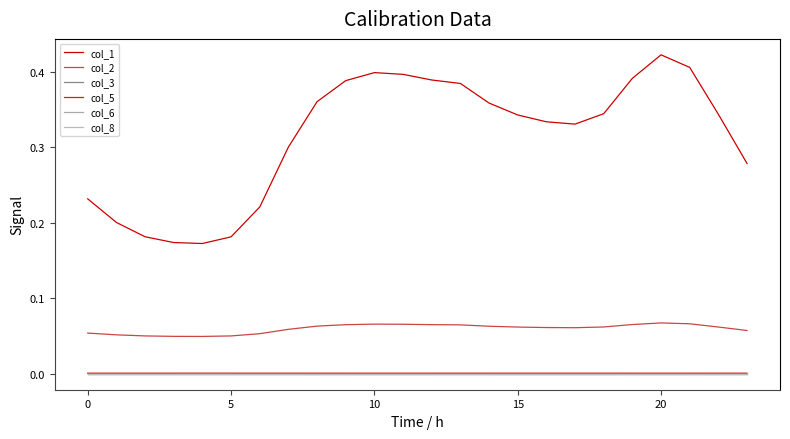

Is this an area chart (filled region under the line)?

No